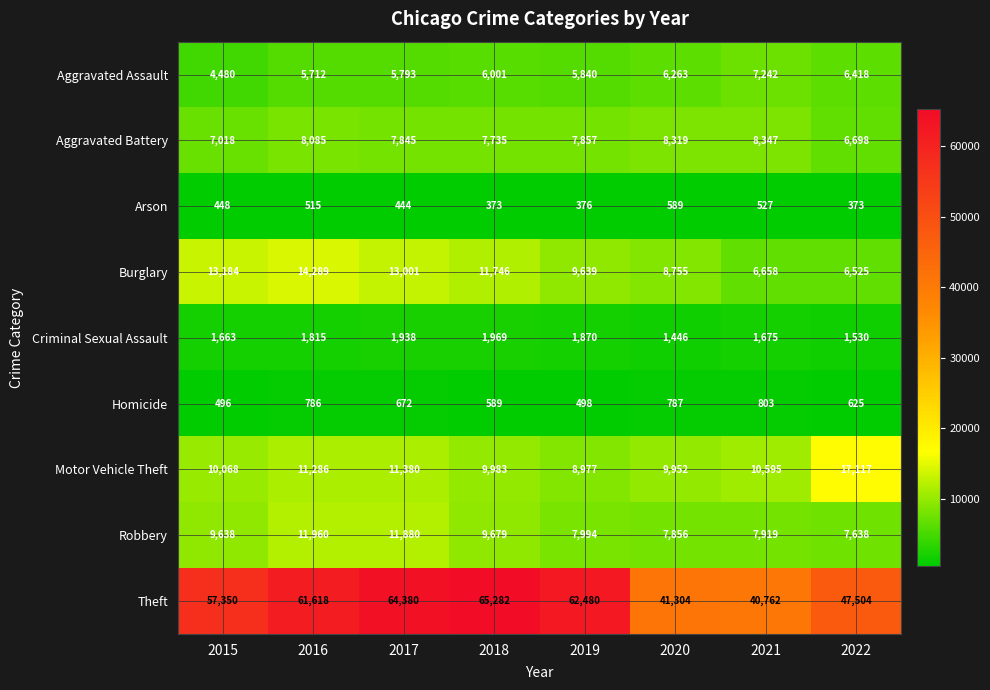

At which category is the sum across all series the highest?

2017